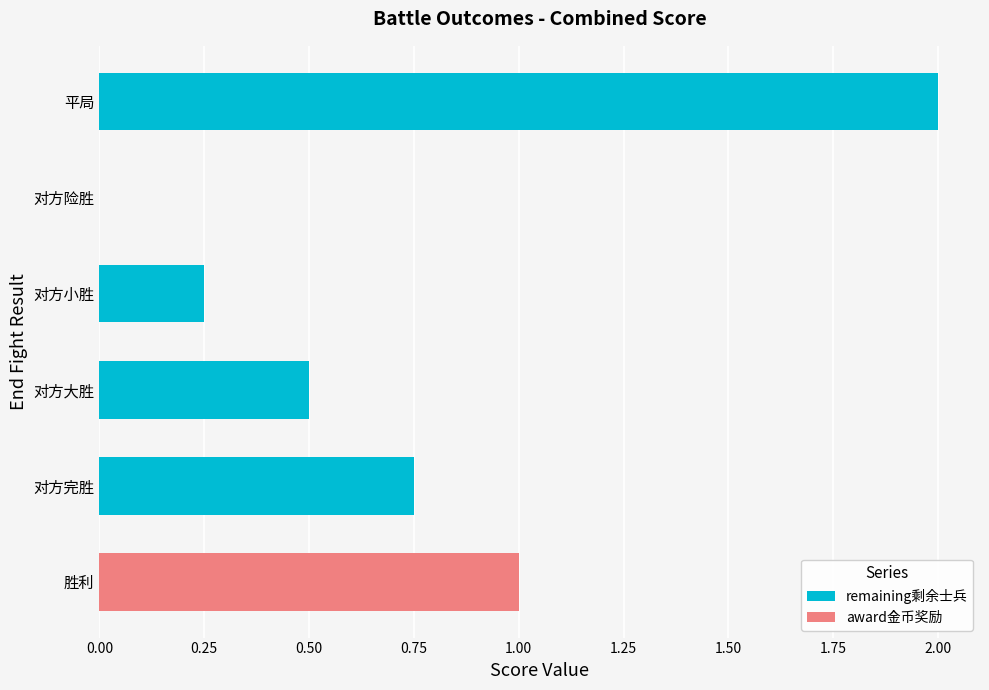

Count the number of categories in the chart.

6